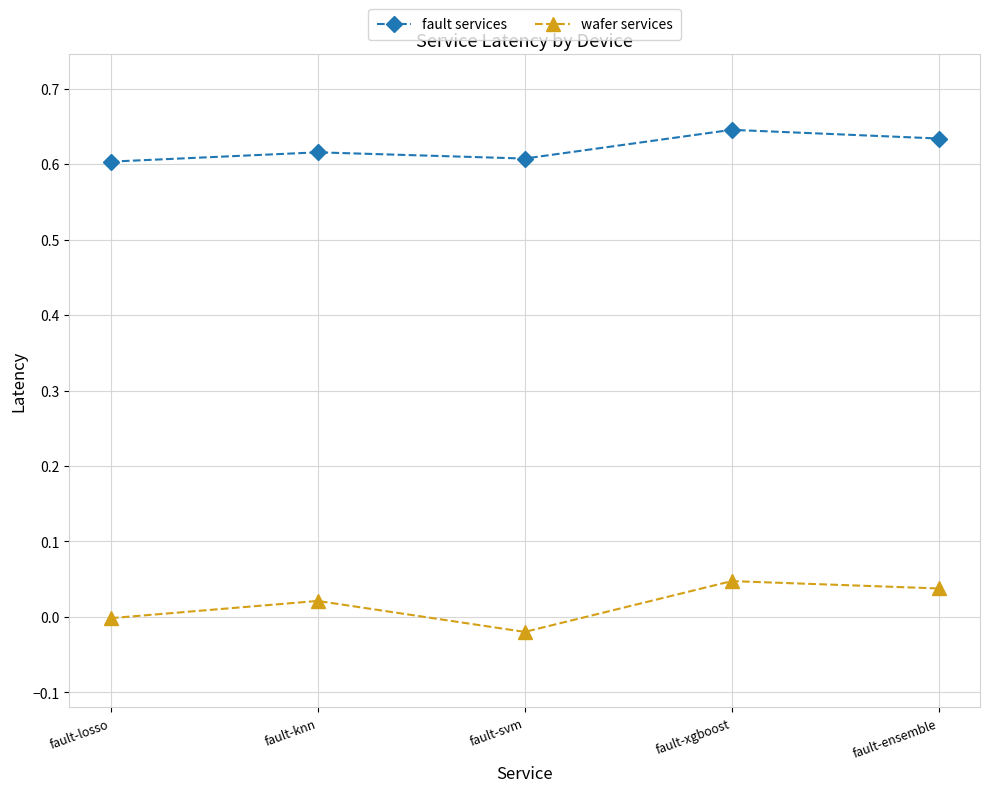

List the series in order of their overall mean, highest first.

fault services, wafer services